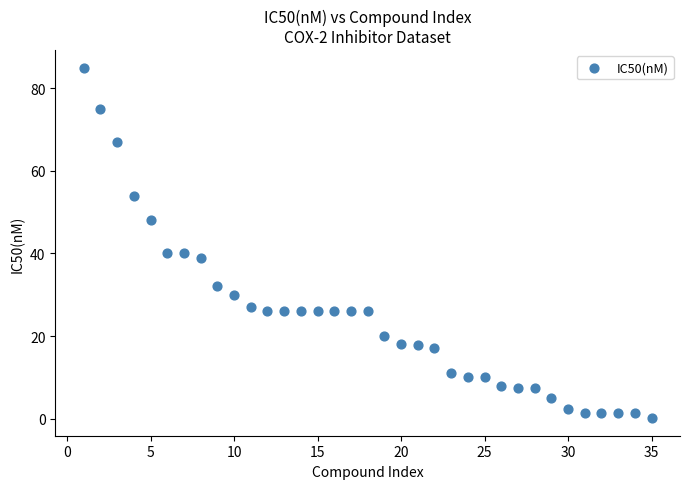

What is the range of Y values (max minus min)?

84.9